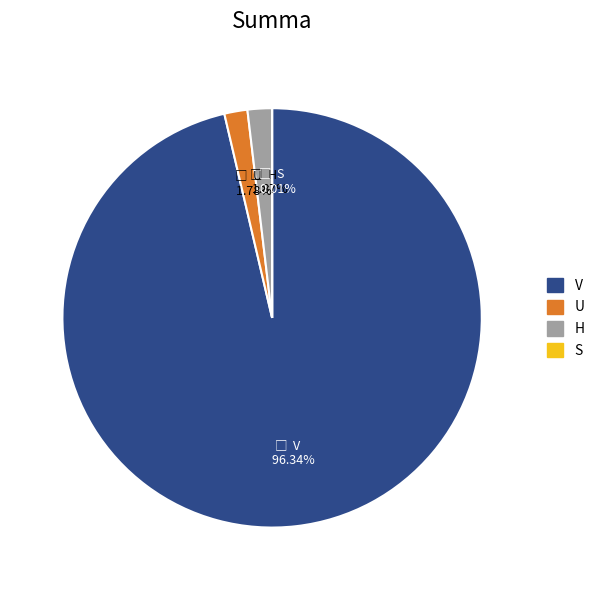

Which category has the biggest portion of the pie?

V